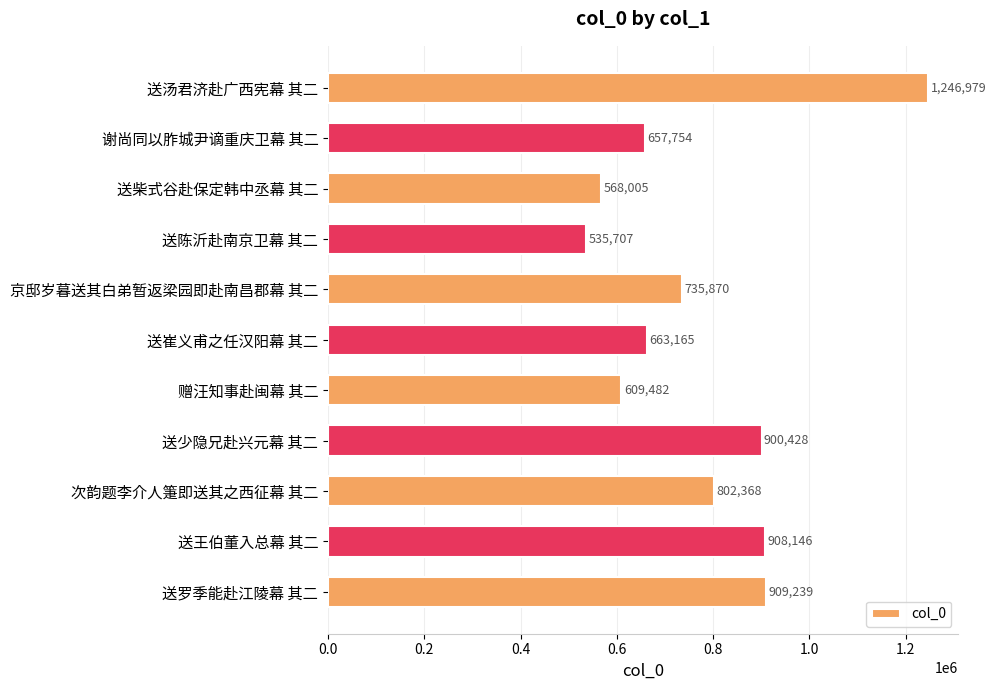

Approximately how many times larger is the value at 京邸岁暮送其白弟暂返梁园即赴南昌郡幕 其二 compared to 送少隐兄赴兴元幕 其二?

0.8